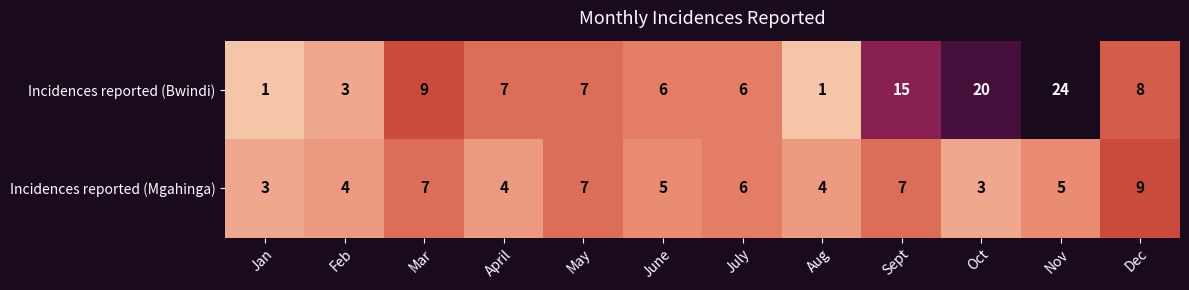

At which label is Incidences reported (Bwindi) closest to 12?

Mar